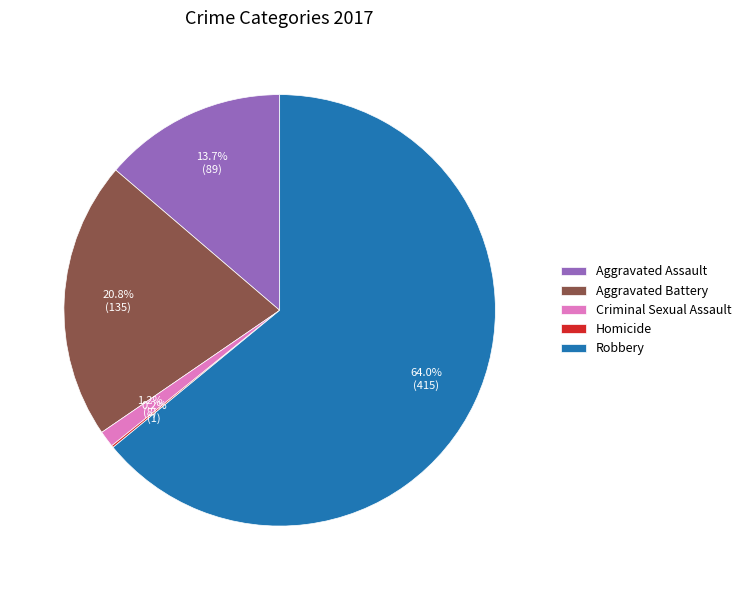

Is it true that Robbery is 64% of the pie?

True